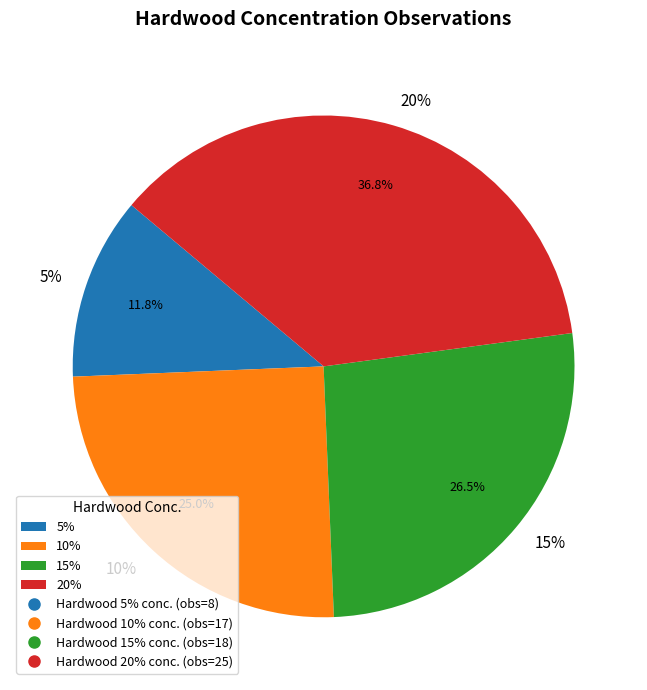

Rank the categories by value from highest to lowest.

20%, 15%, 10%, 5%